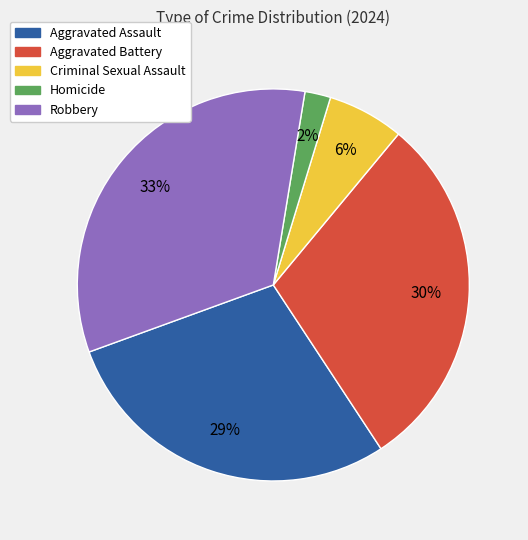

To the nearest percent, what is the average slice percentage?

20%